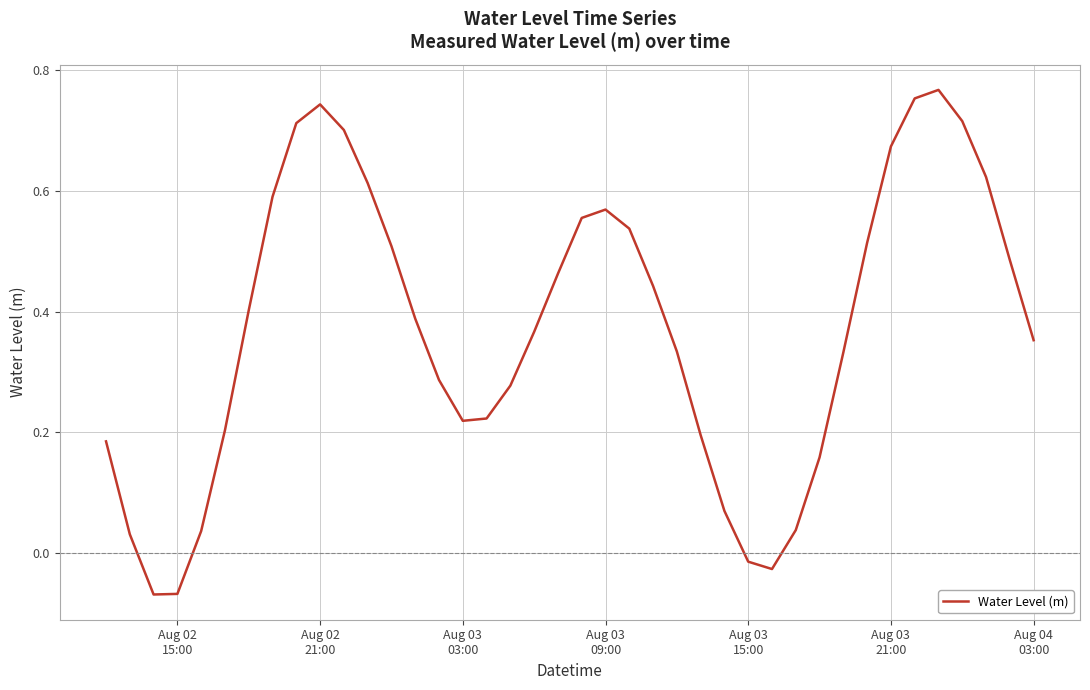

What is the difference between the maximum and minimum values?

0.8